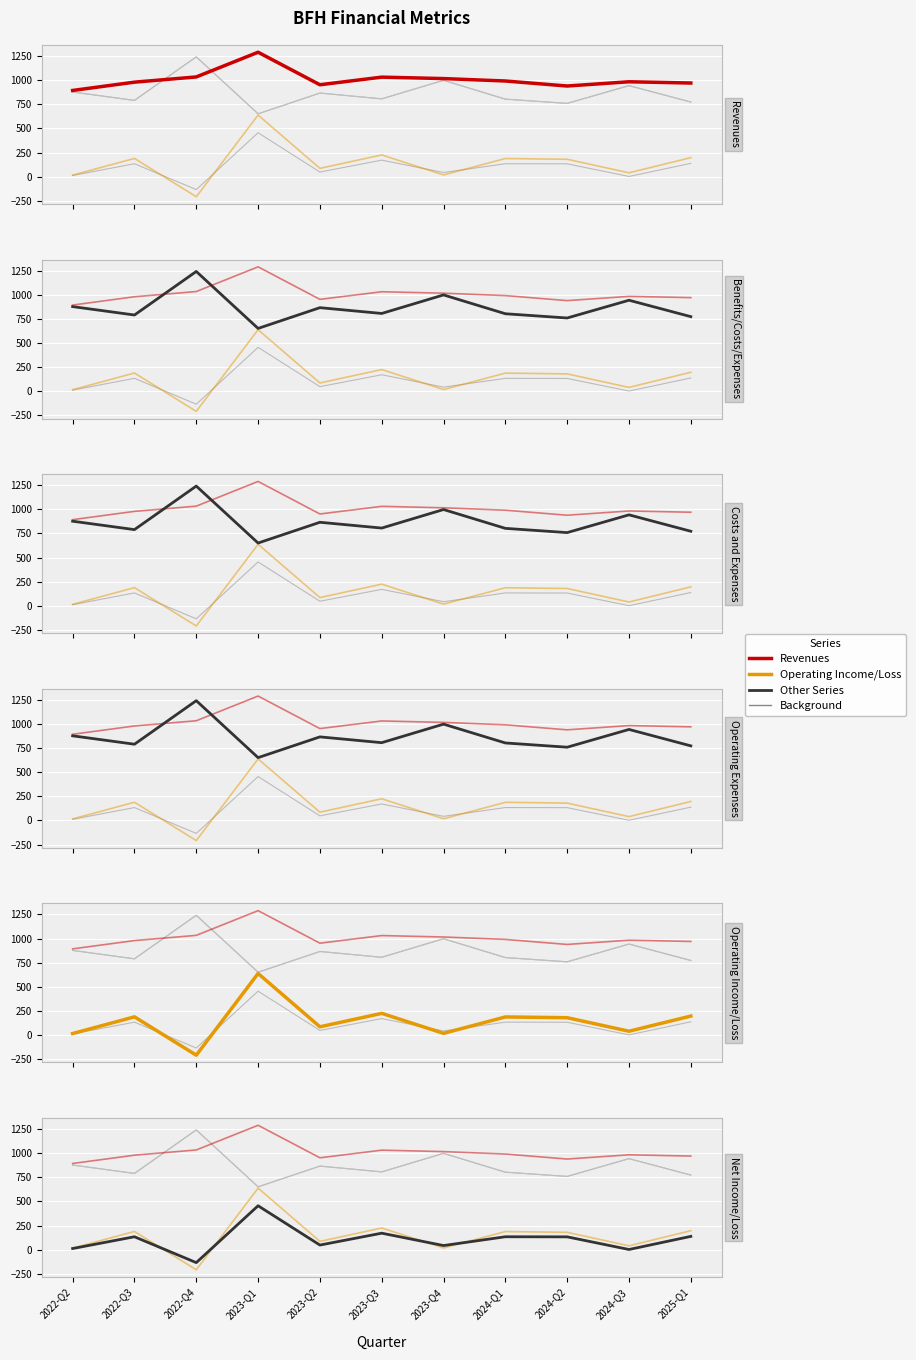

Where is Operating Expenses nearest to the value 946?

2024-Q3